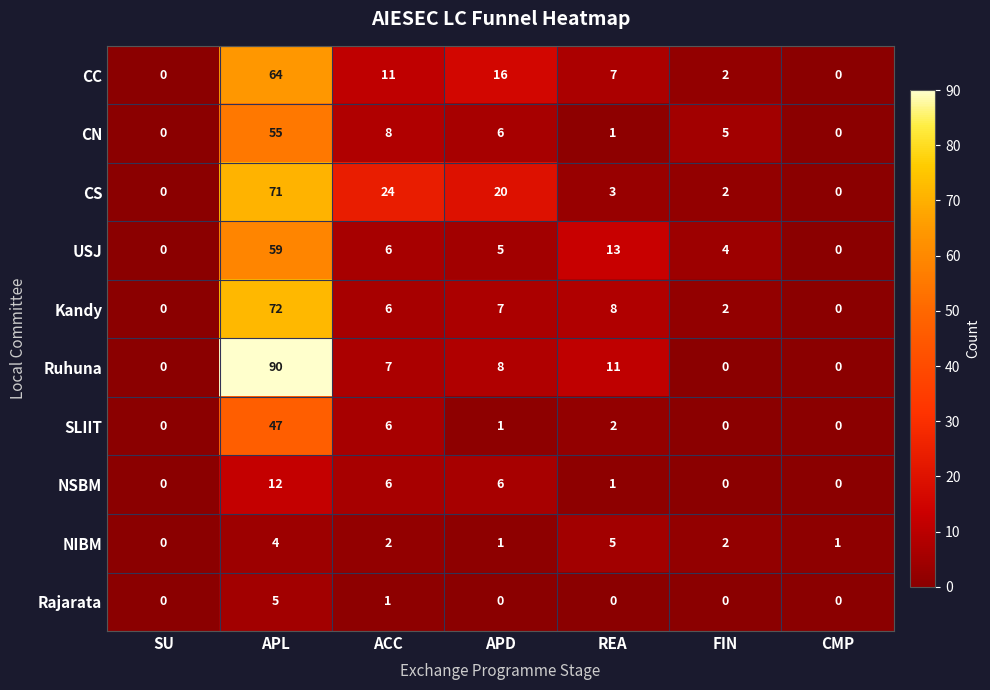

Is it true that USJ equals 5 at APD?

True